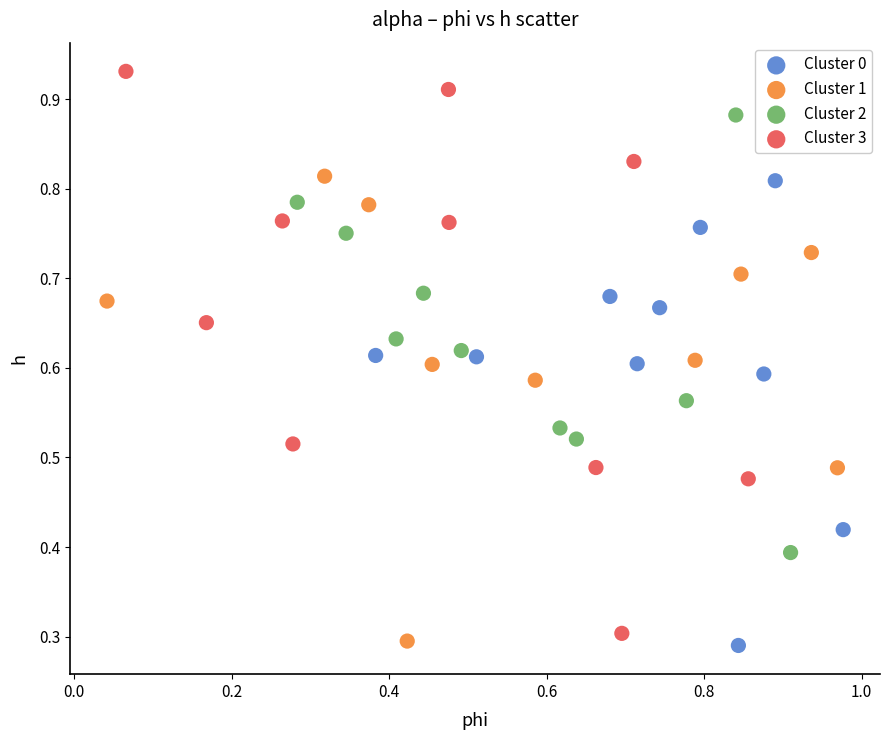

What are all the series names shown in the legend?

Cluster 0, Cluster 1, Cluster 2, Cluster 3